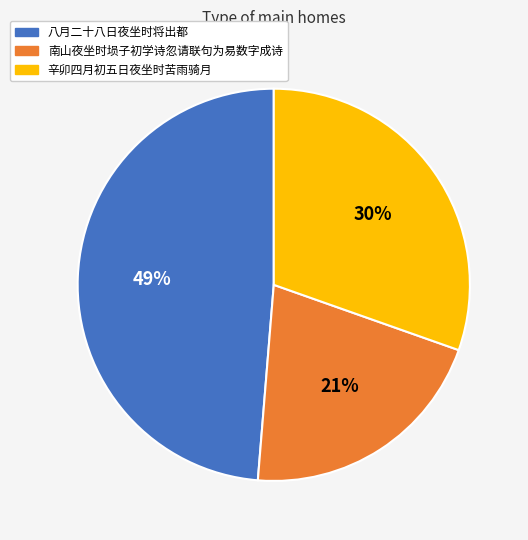

Is there a majority slice in this chart?

No